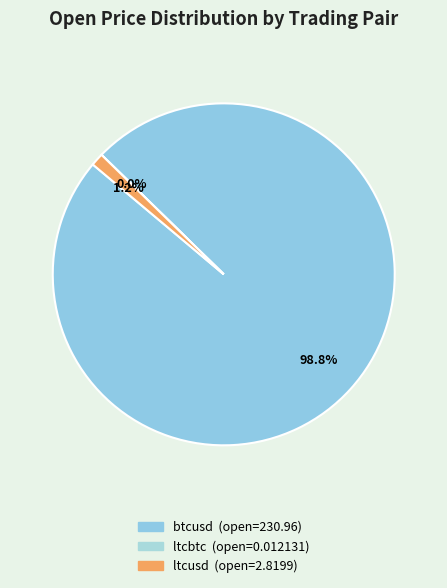

Combined, what portion of the pie is ltcbtc and btcusd?

98.8%